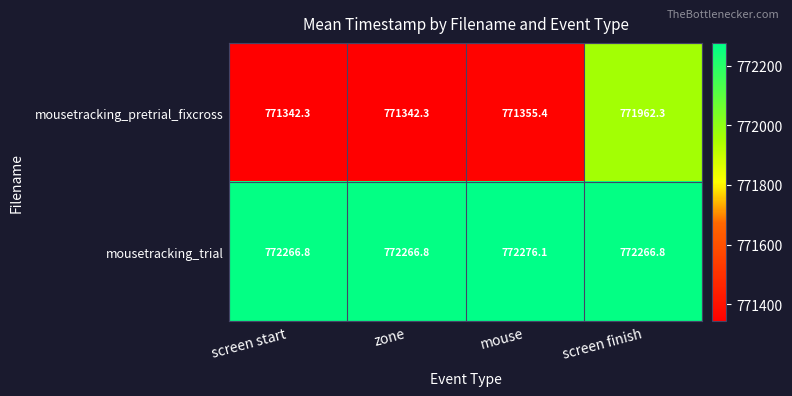

The mousetracking_trial series shows 772266.8 at screen finish. True or false?

True